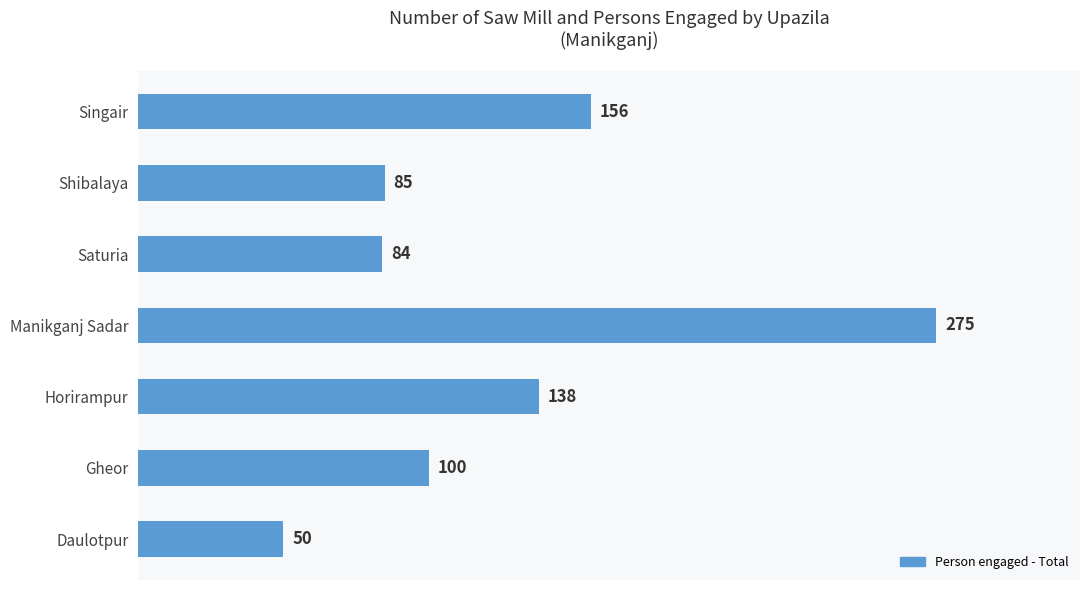

What is the smallest value displayed?

50